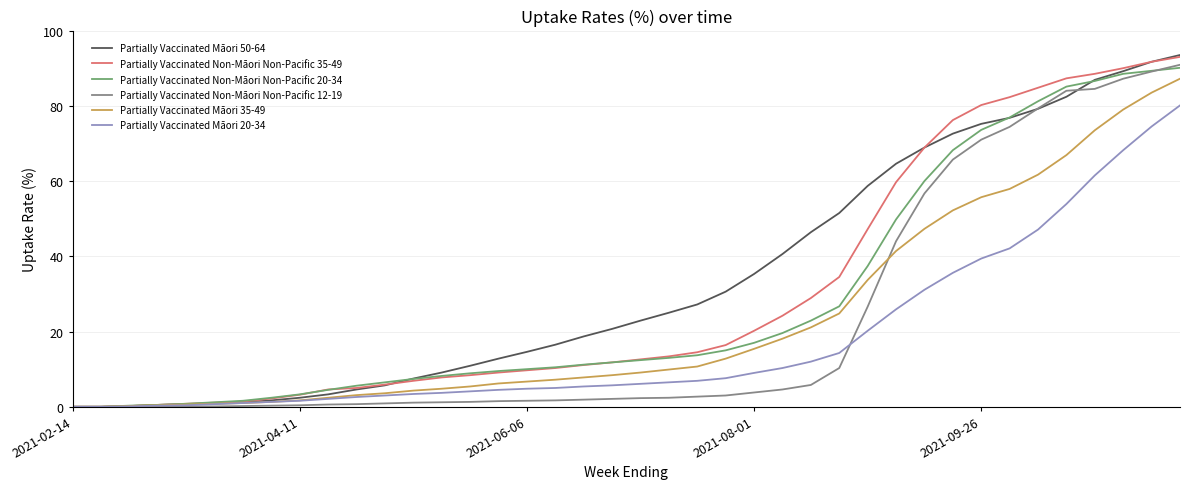

What is the greatest value displayed?

93.5